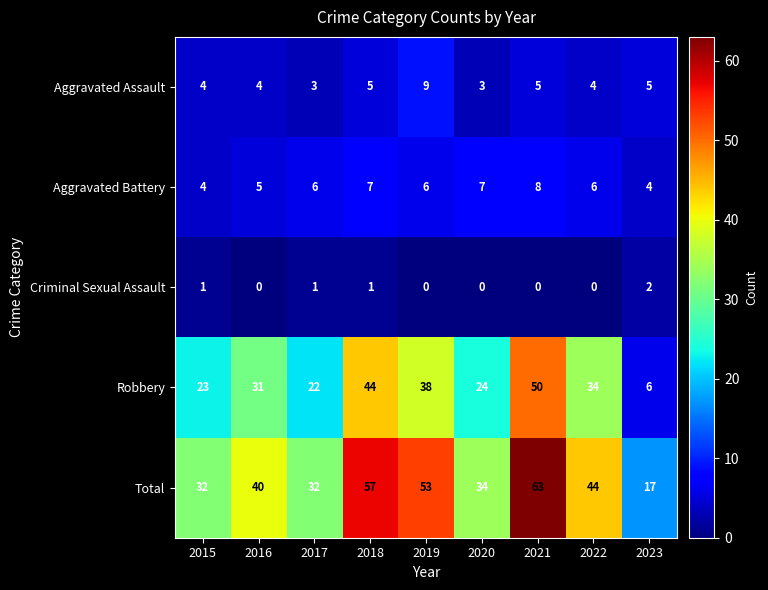

Which series has the largest range (max minus min)?

Total